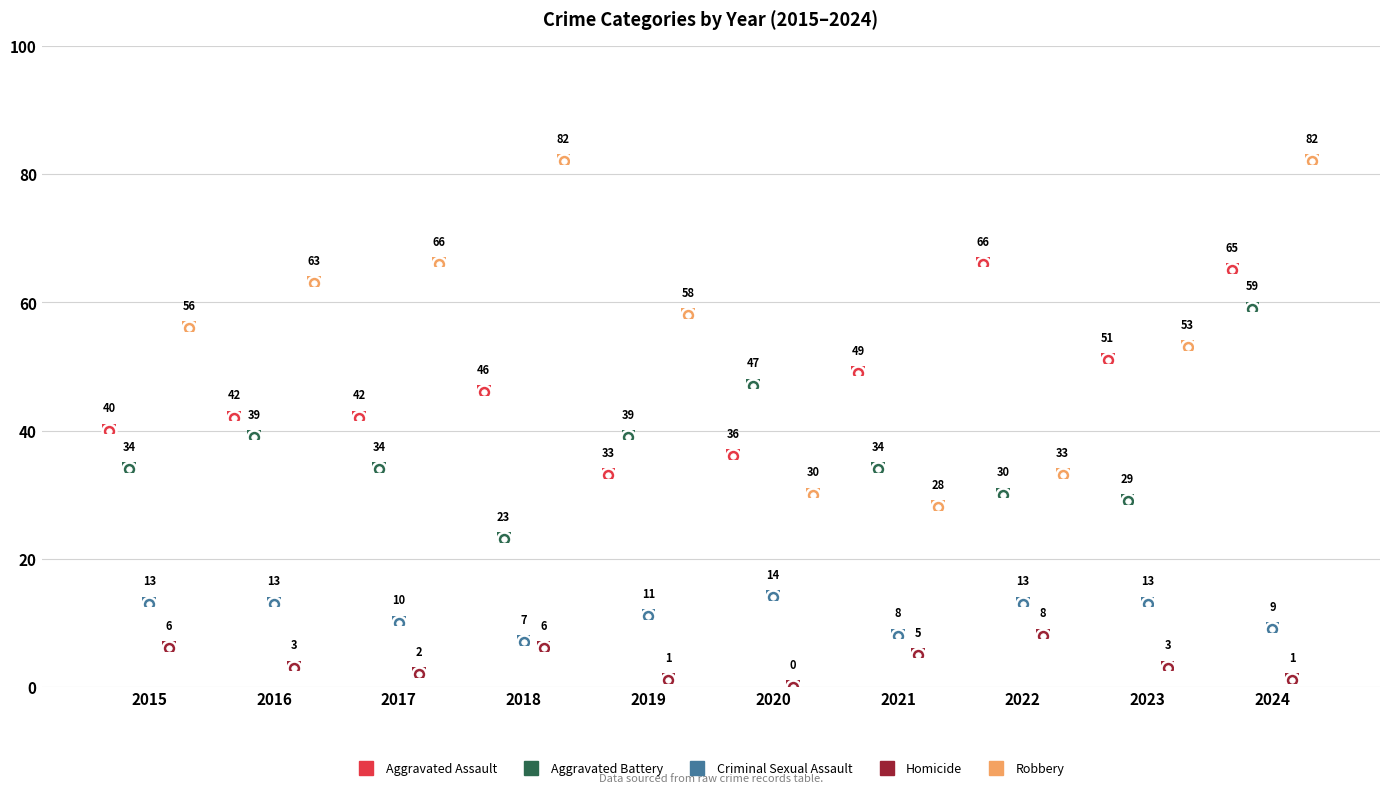

Where does the Aggravated Assault series first go above 46?

2021